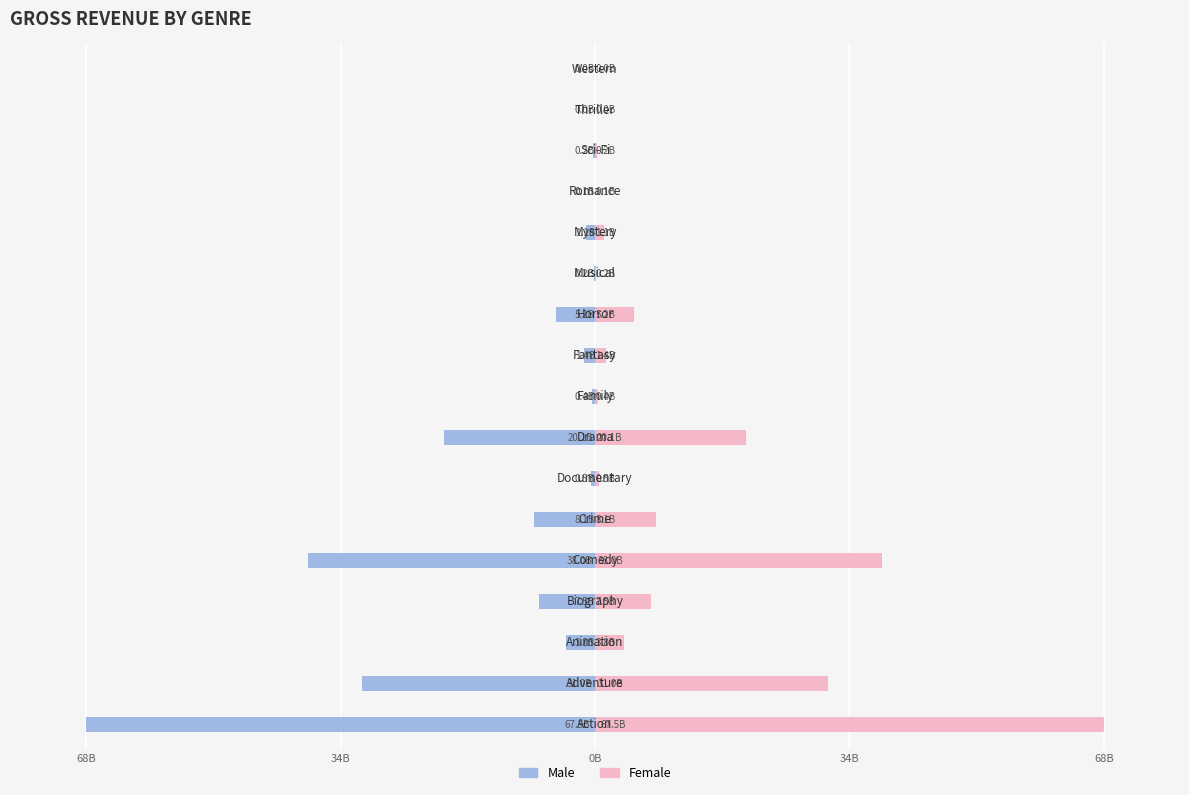

How many bars are there in total?

34